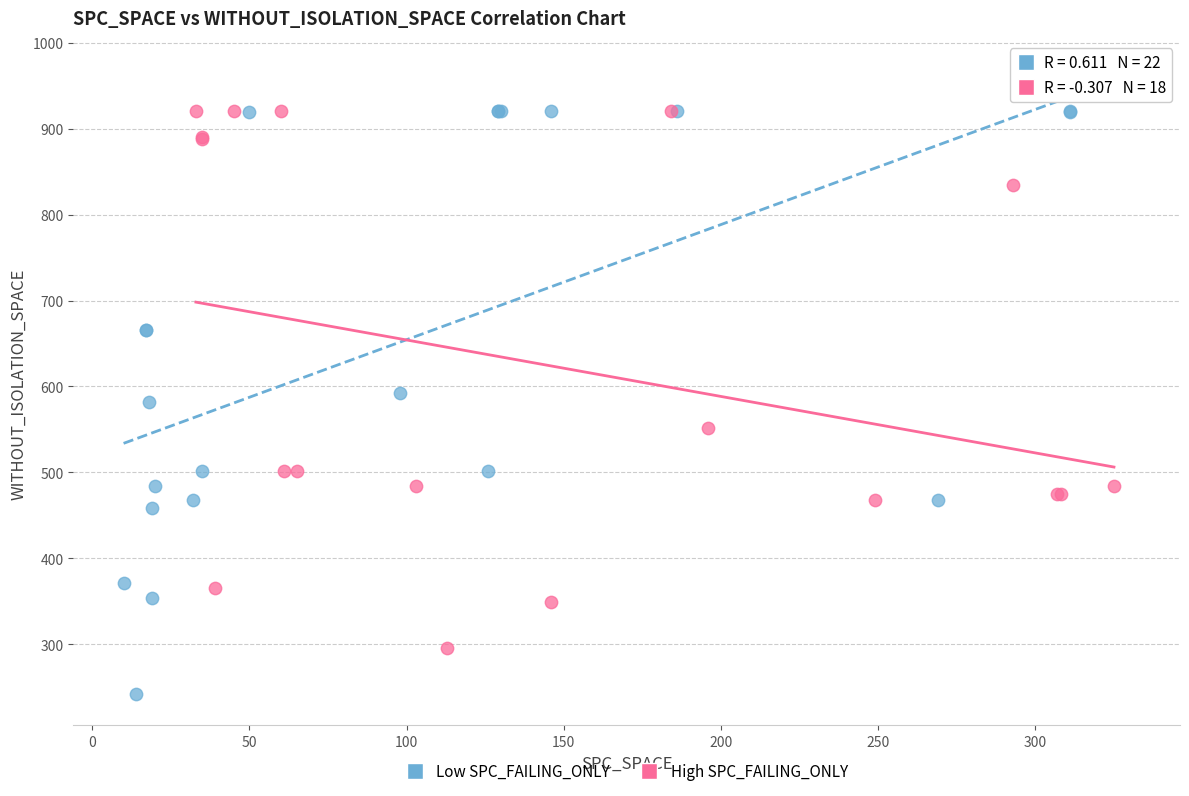

Which series reaches the minimum Y coordinate?

Low SPC_FAILING_ONLY